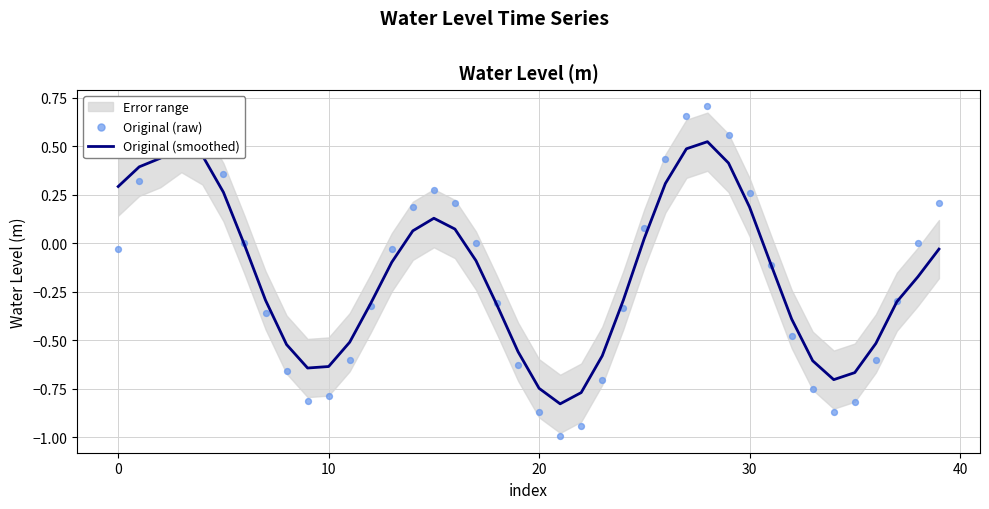

Which series has the largest Y range (max minus min)?

Original (raw)